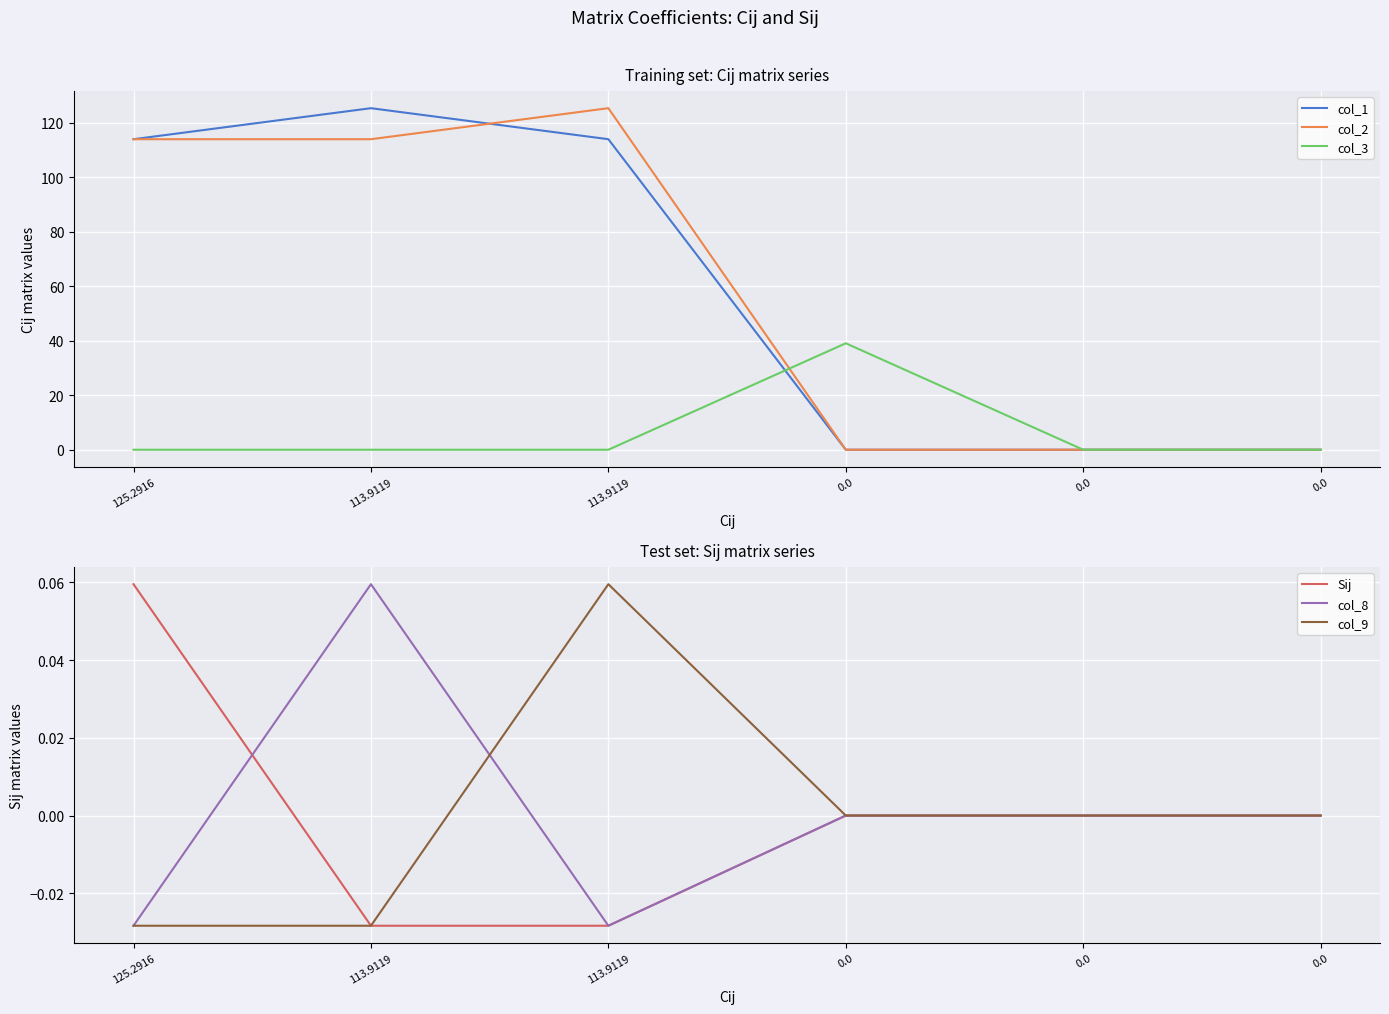

True or false: col_9 has a value of -0.0 at 0.0.

False